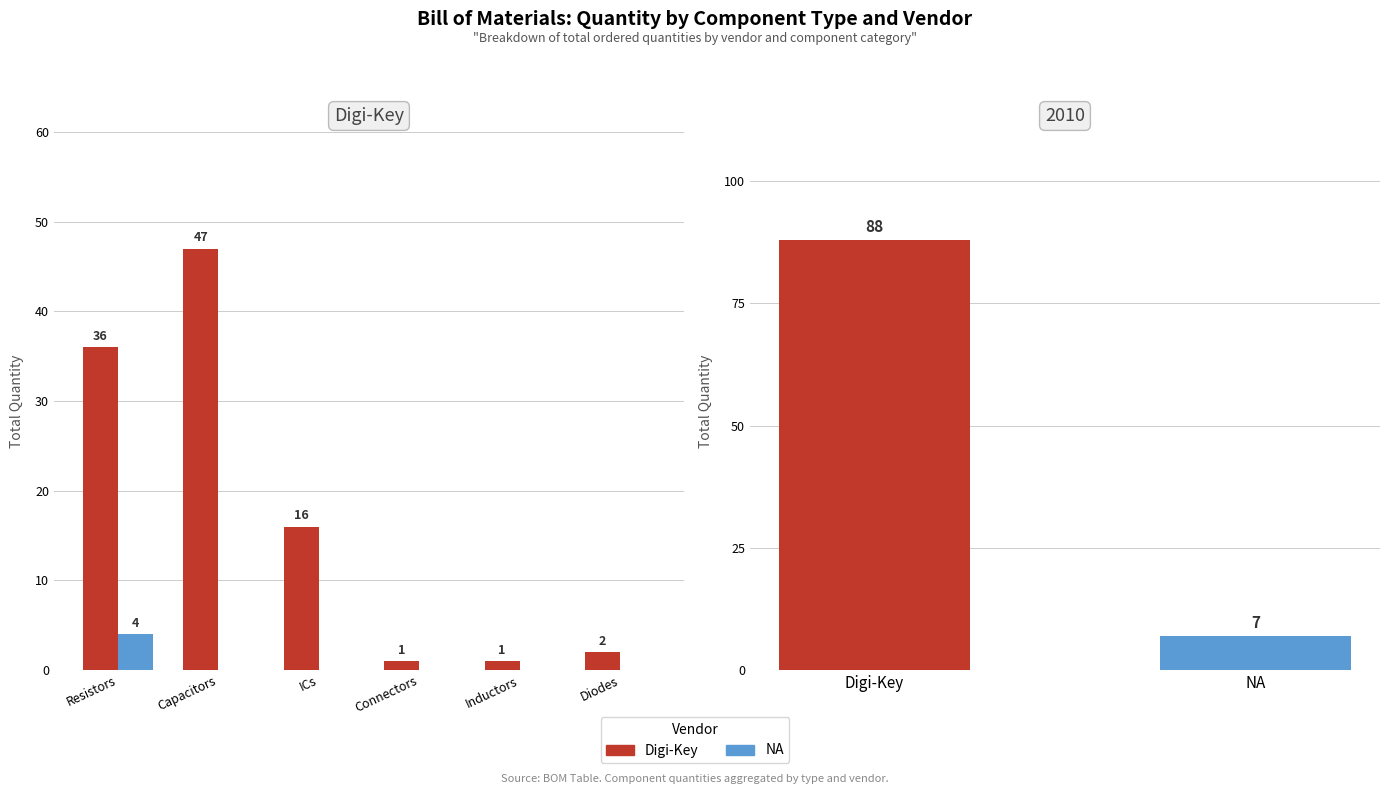

The Digi-Key series shows 1 at Diodes. True or false?

False